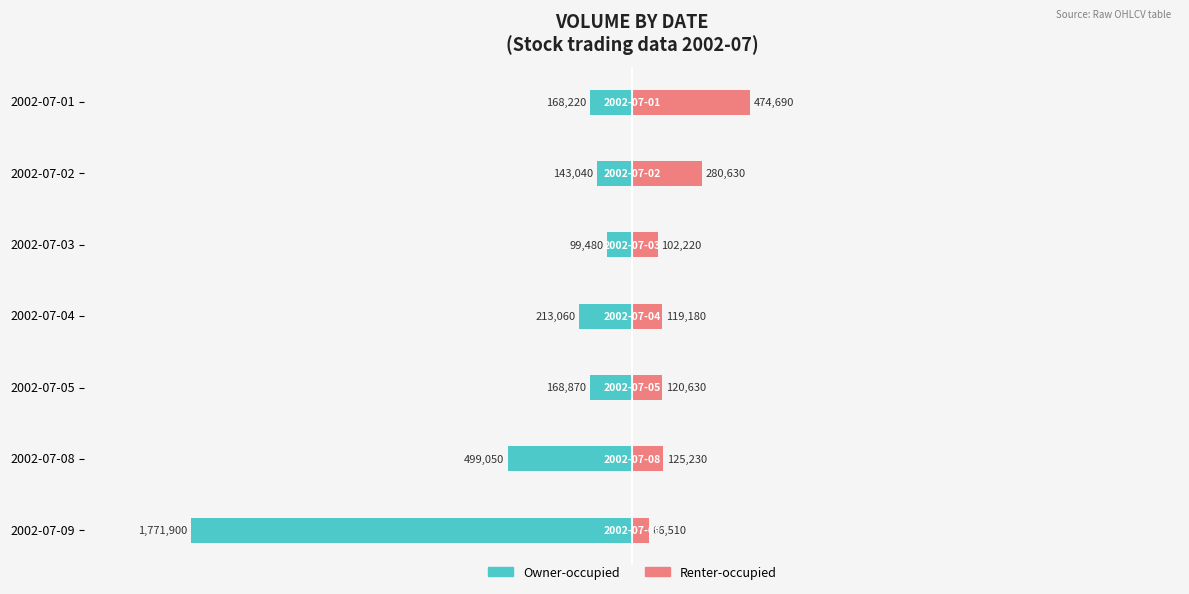

The value of Owner-occupied at 0.5 is -1771900. True or false?

True